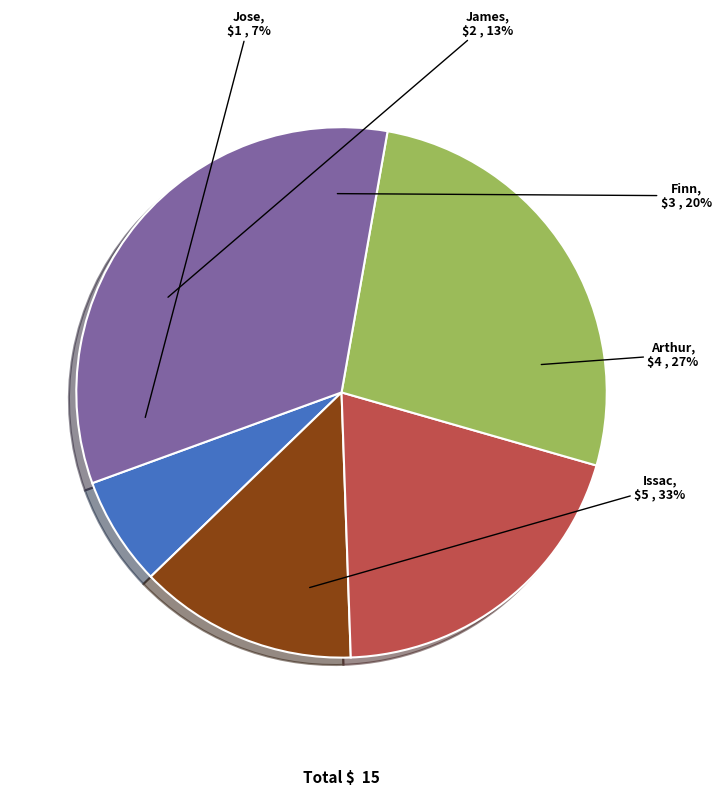

How many slices are in this pie chart?

5